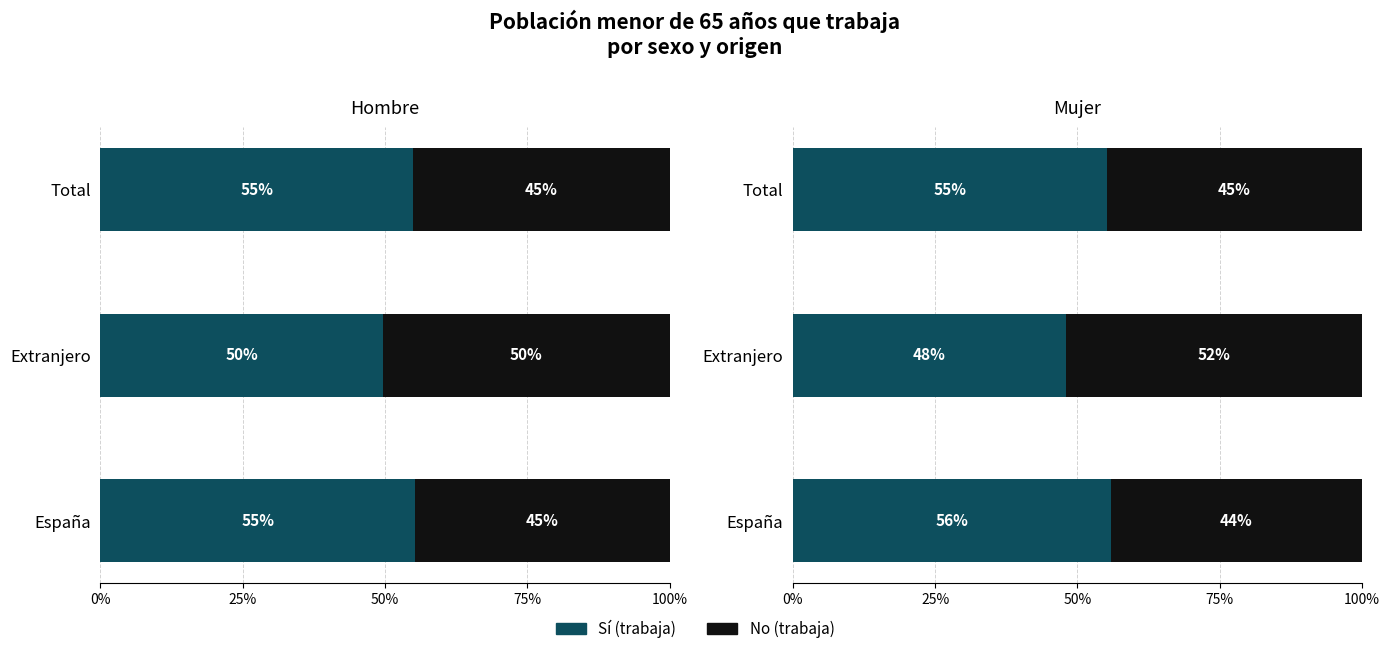

What position from the right is España?

3